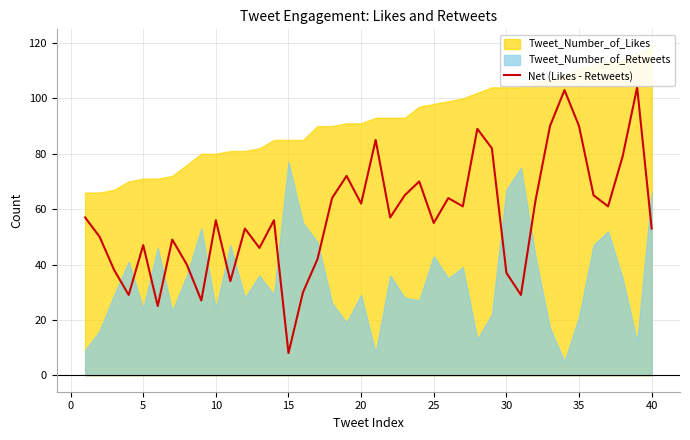

What is the difference between the second highest and minimum values?

95